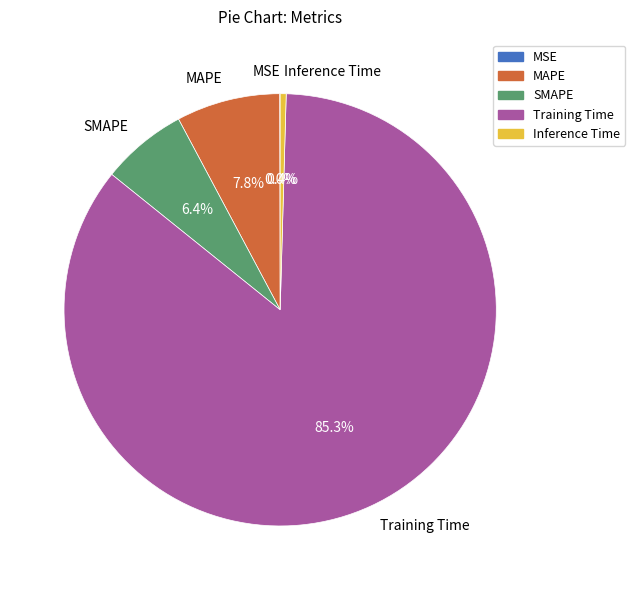

Does any single category account for the majority?

Yes